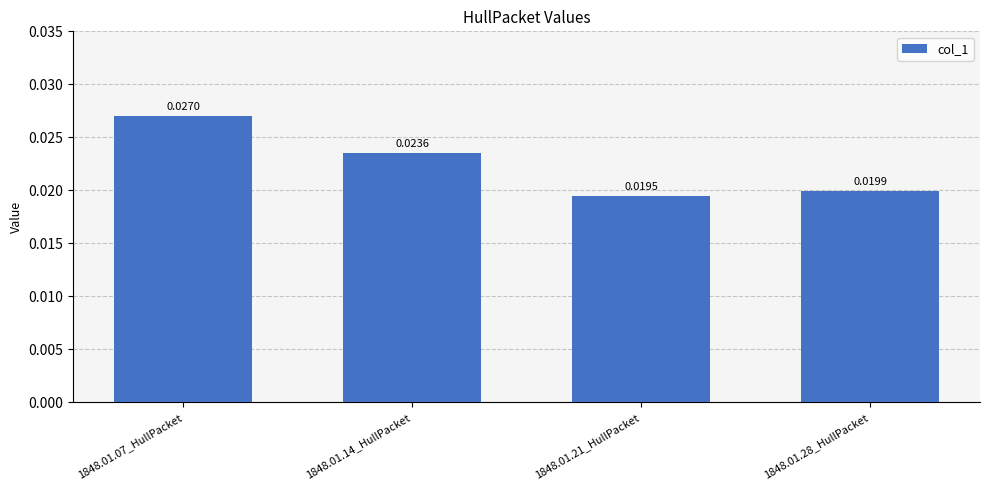

What position from the right is 1848.01.07_HullPacket?

4